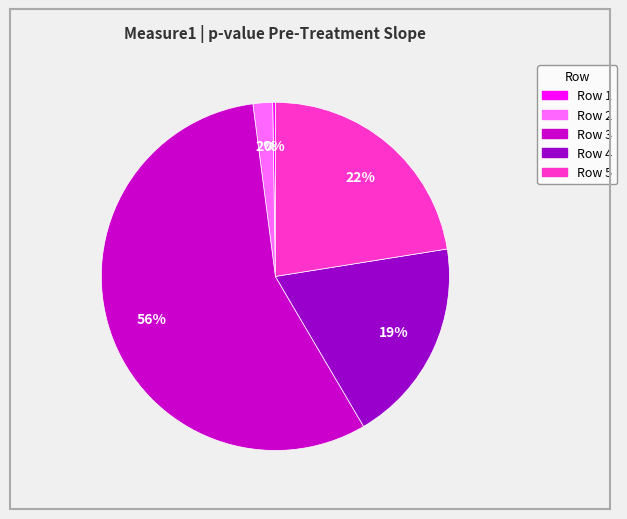

Does any single category account for the majority?

Yes